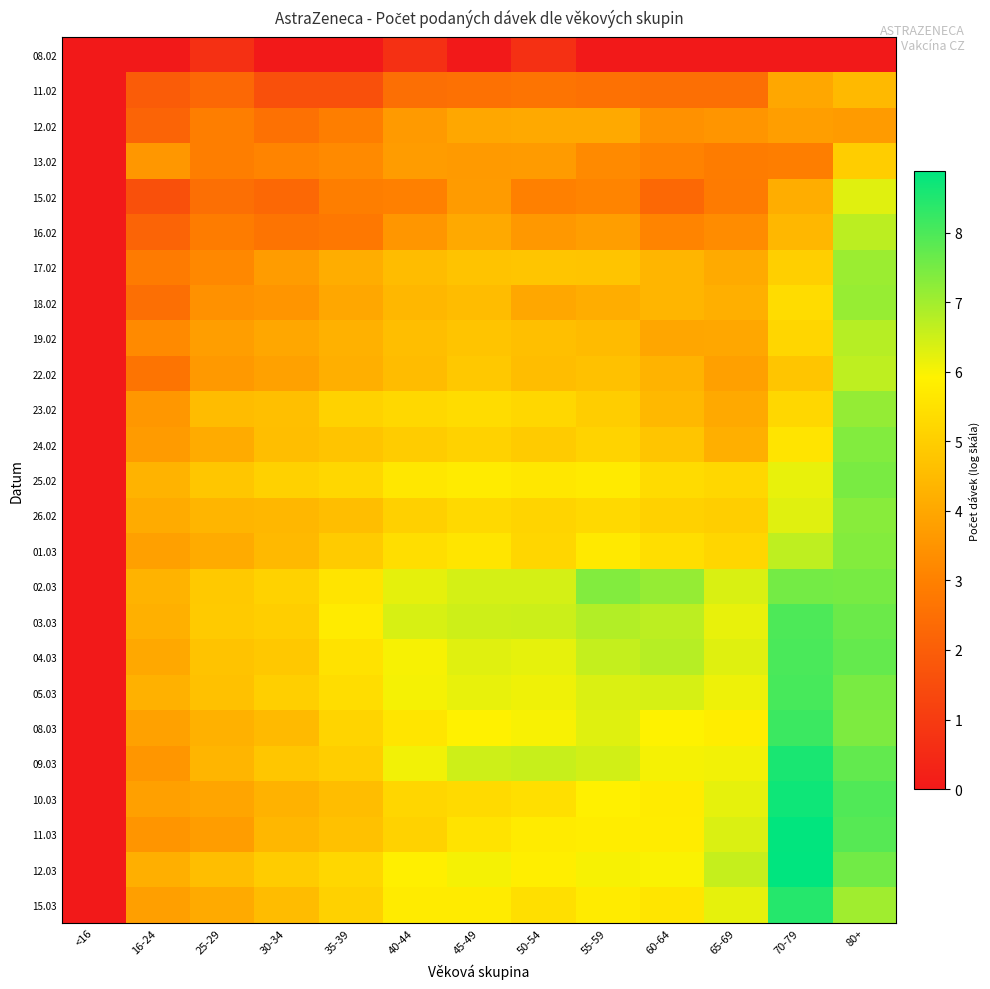

Which label corresponds to the largest value in the chart?

70-79